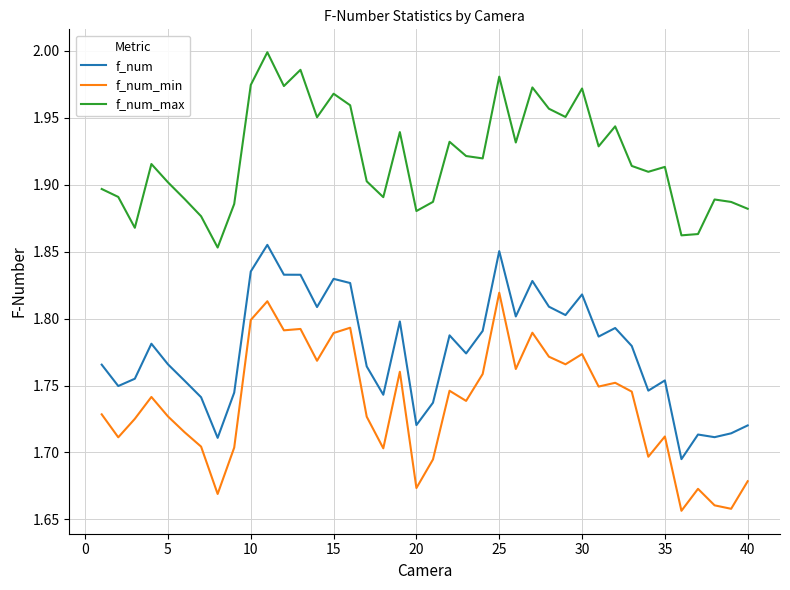

True or false: f_num_min and f_num_max intersect in this chart.

False